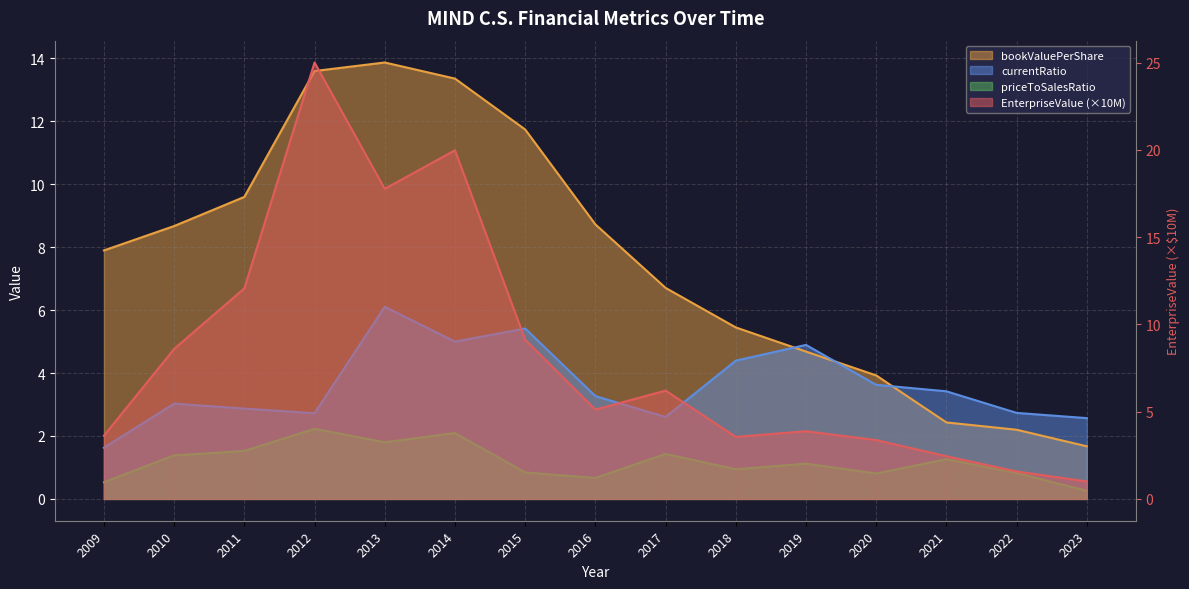

True or false: currentRatio and priceToSalesRatio cross at least once.

False